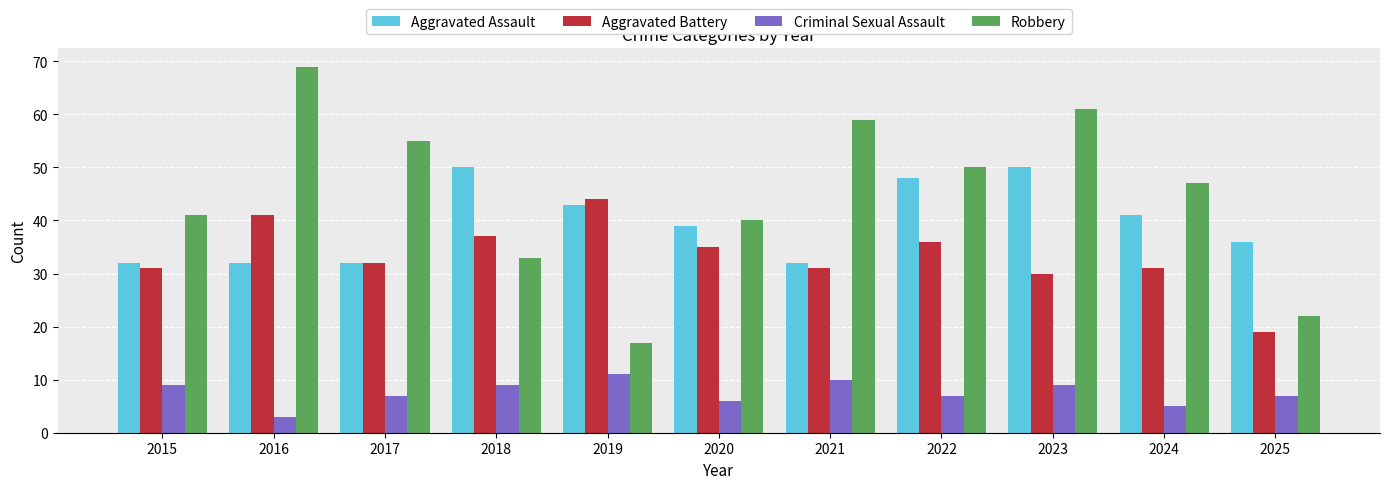

Count the number of data series in this chart.

4